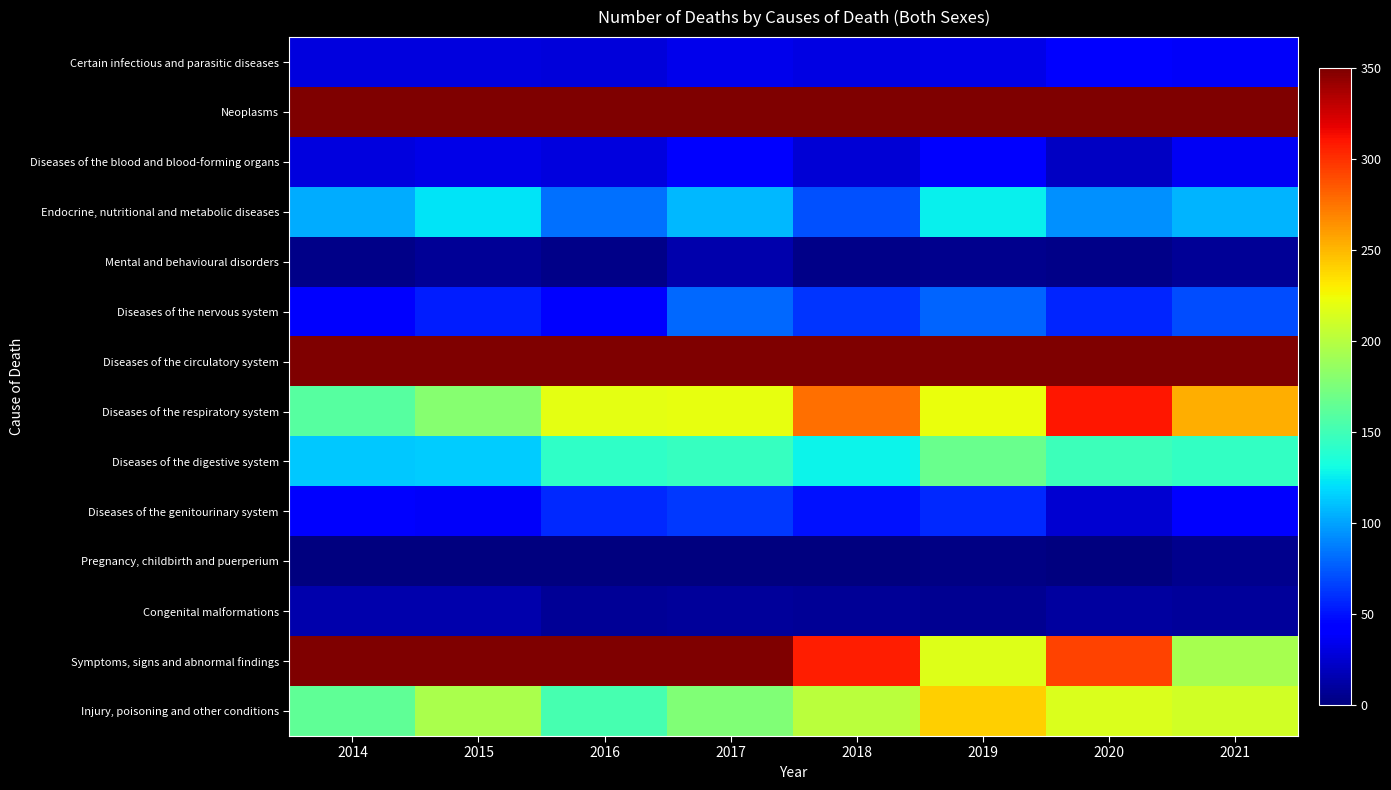

What is the total value across all series at 2014?

1750